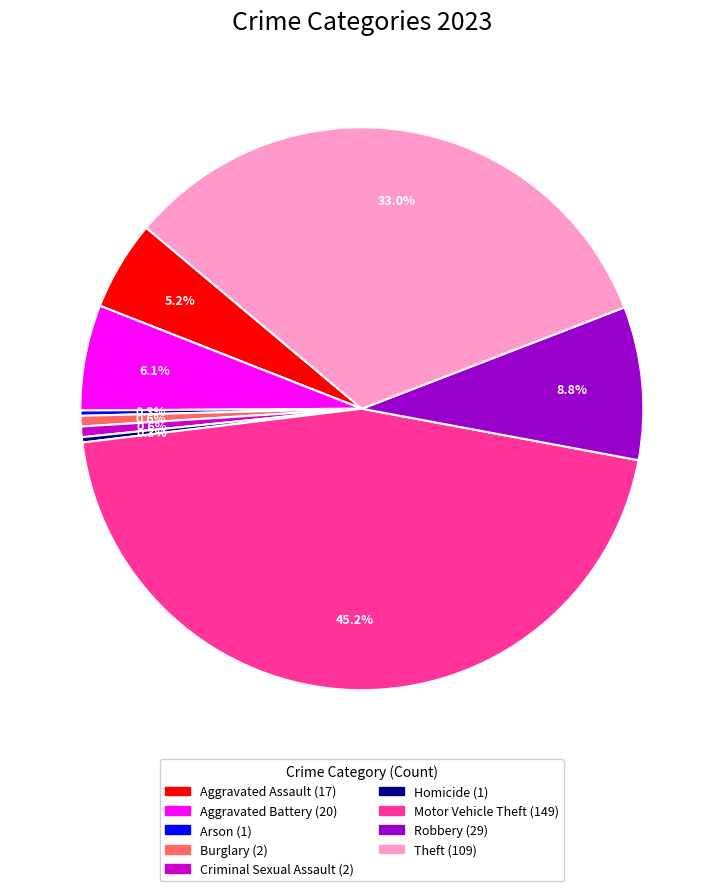

Which has a higher value, Aggravated Assault or Burglary?

Aggravated Assault